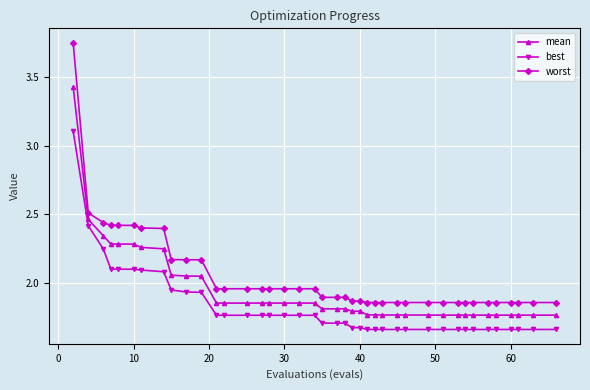

True or false: best and mean cross at least once.

False